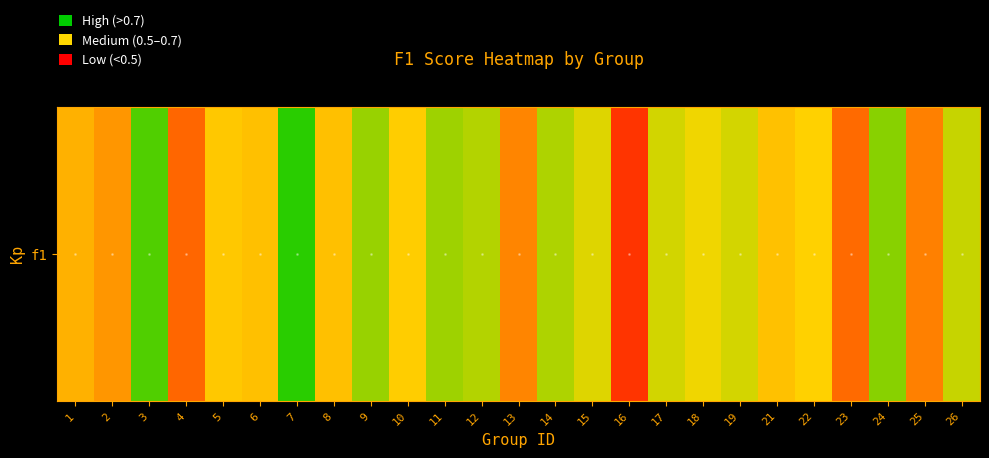

What is the sum of all values?

15.2